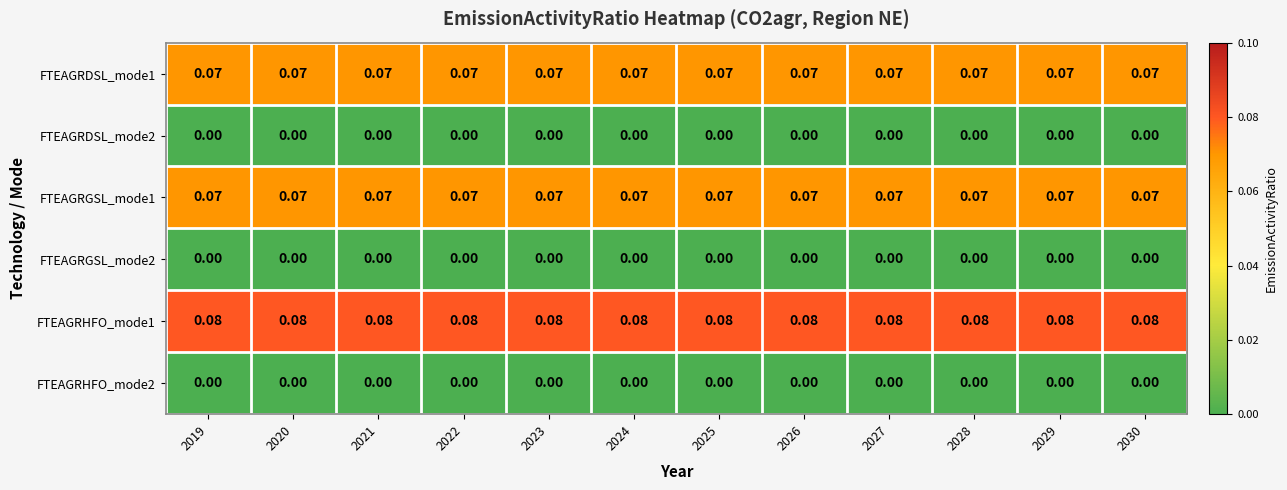

Is the value of FTEAGRGSL_mode1 at 2023 greater than the value of FTEAGRHFO_mode1 at 2025?

No